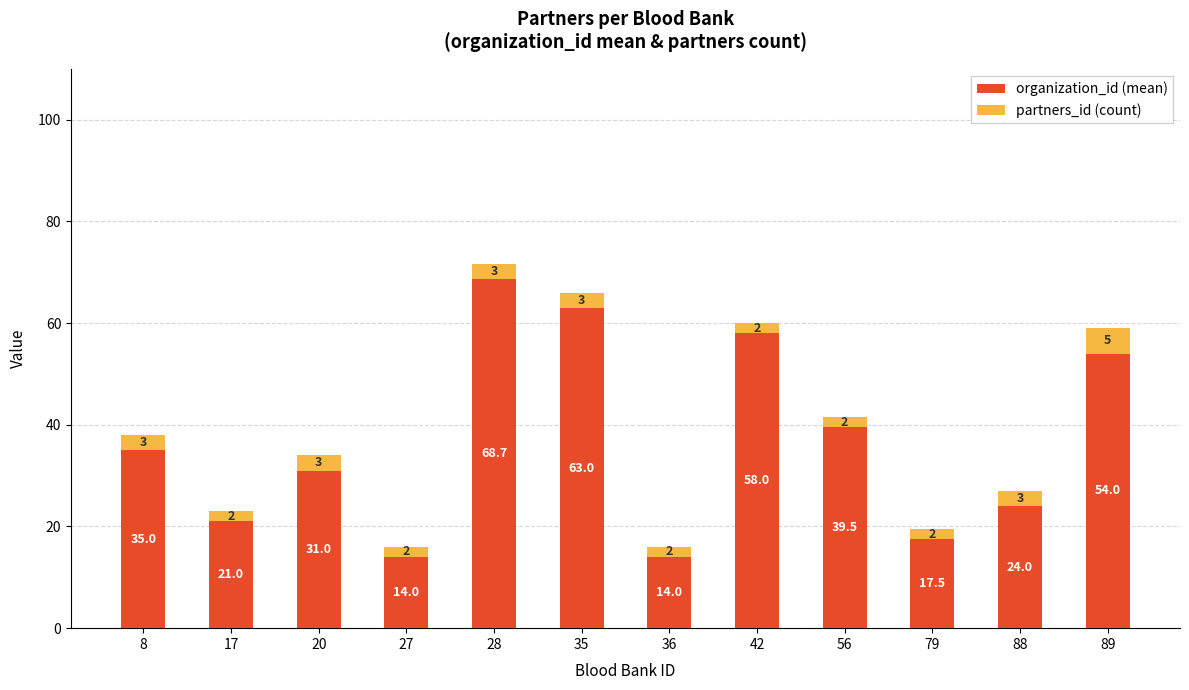

At which label is organization_id (mean) closest to 41?

56